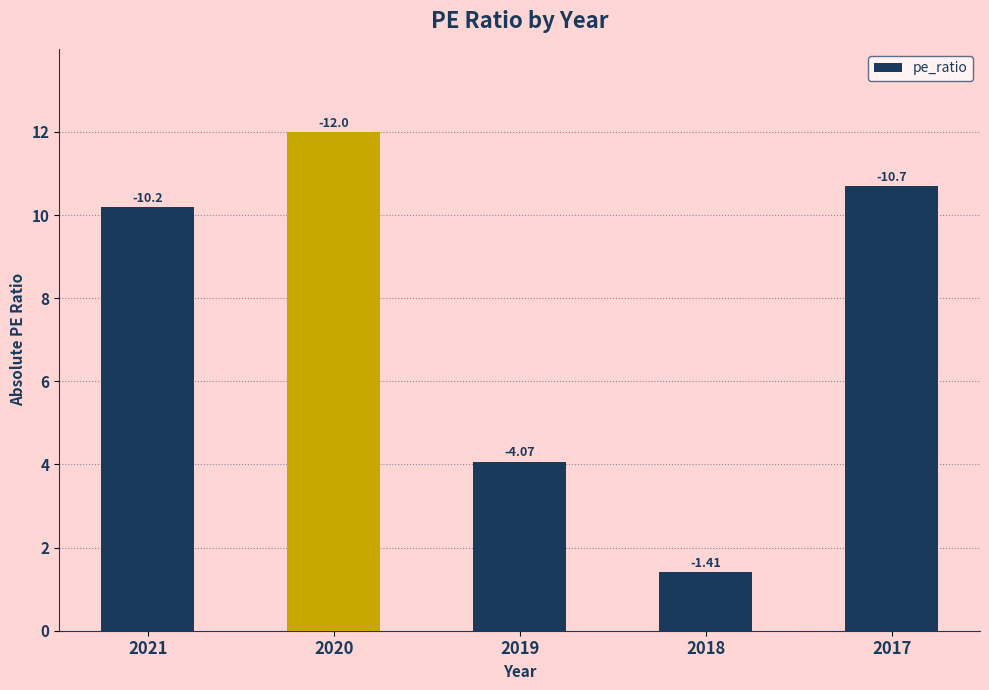

What is the difference between the maximum and minimum values?

10.6